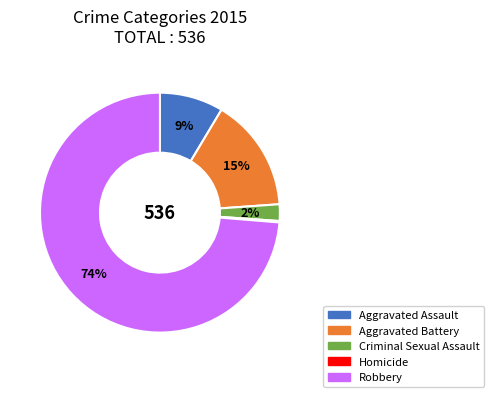

To the nearest percent, what portion does Aggravated Battery represent?

15%